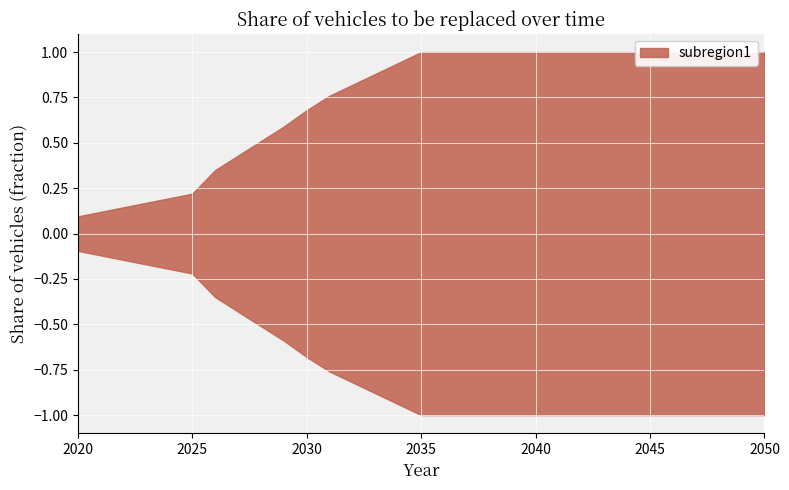

What is the maximum value shown in the chart?

1.0